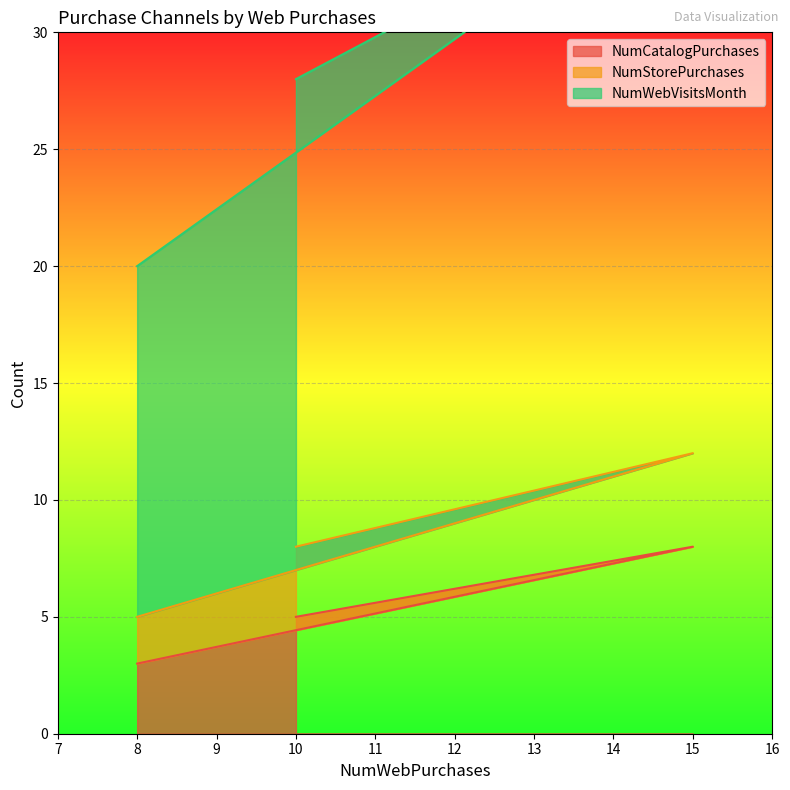

How many distinct data groups are displayed?

3